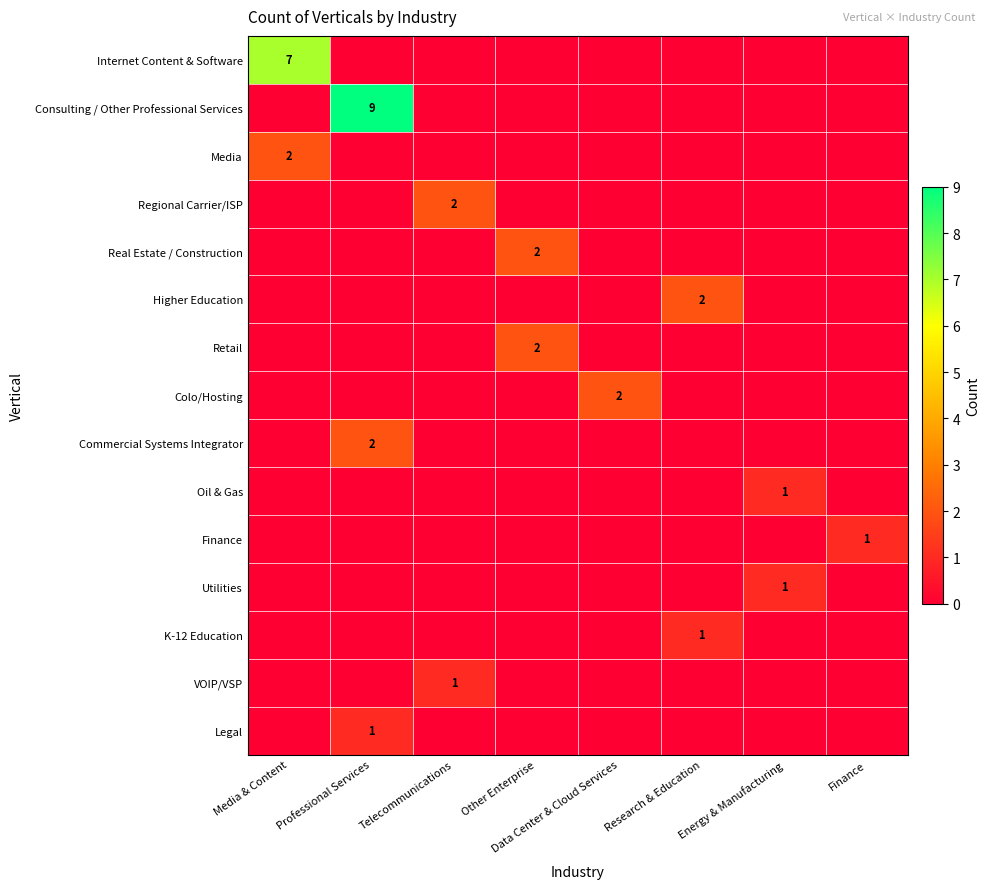

What is the spread (max minus min) of values at Media & Content?

7